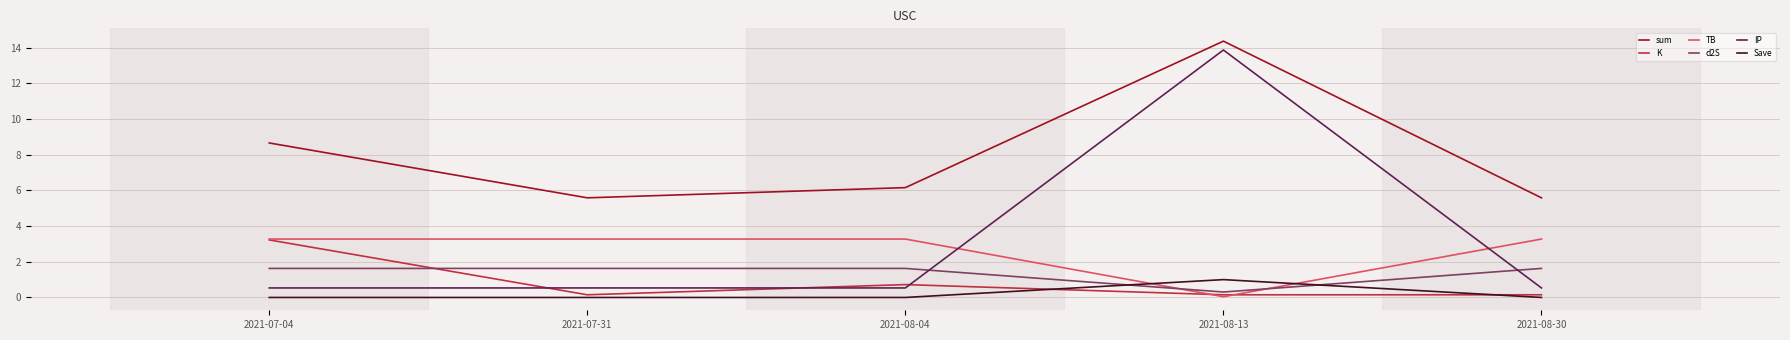

How many series are shown in this chart?

6